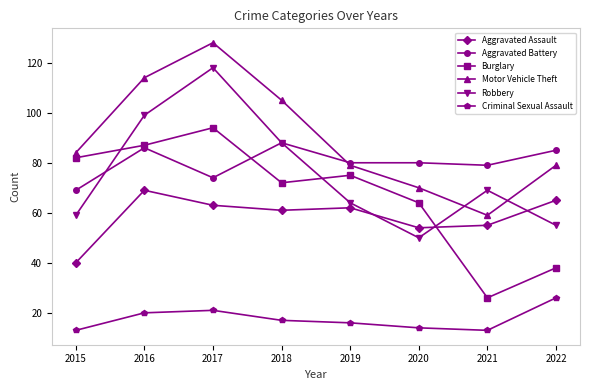

True or false: Burglary and Criminal Sexual Assault cross at least once.

False